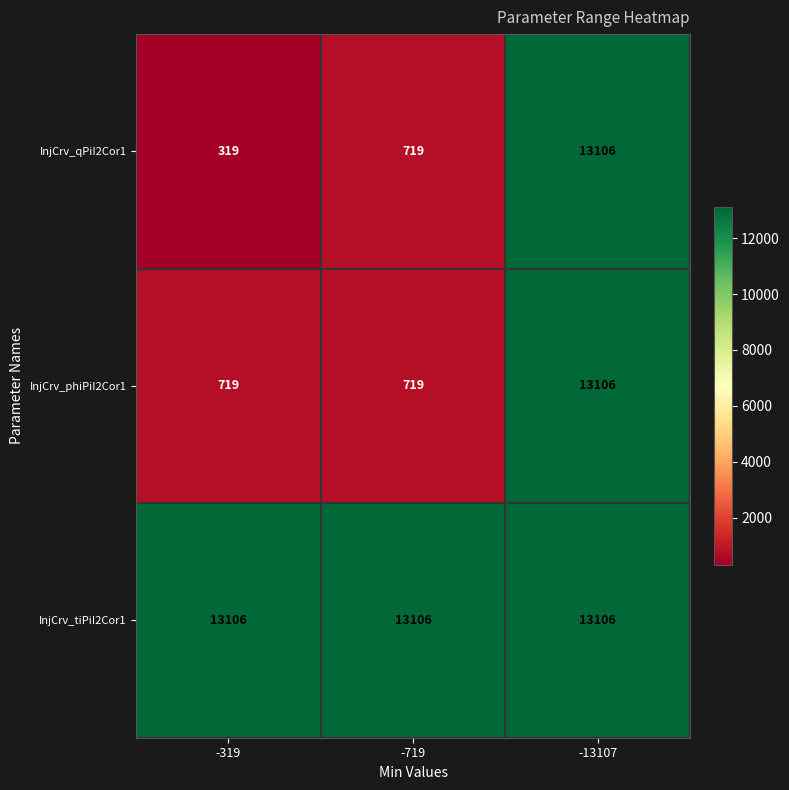

Which series has the largest total across all categories?

InjCrv_tiPiI2Cor1